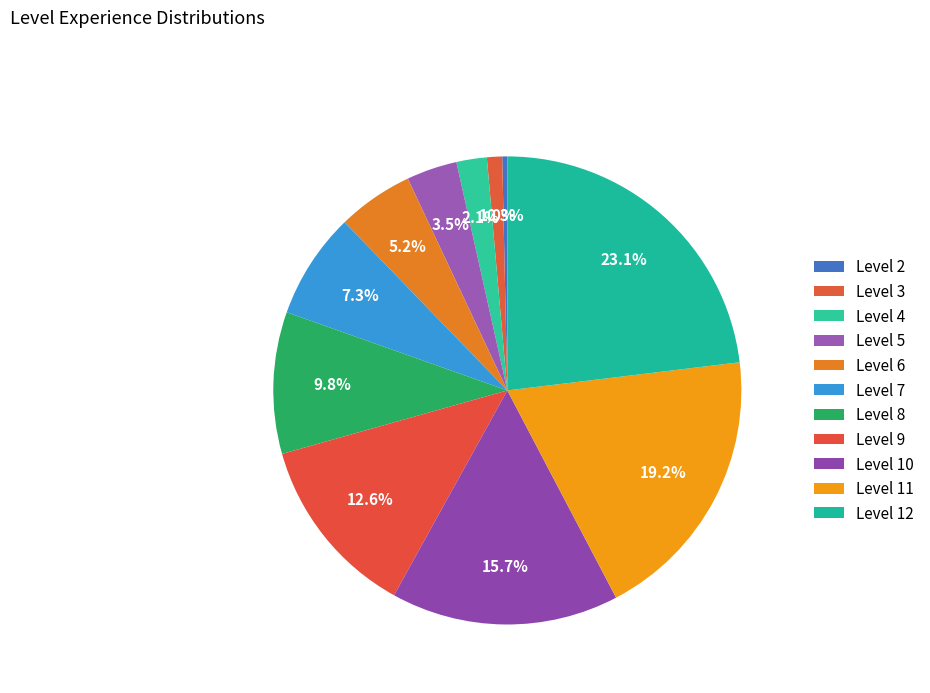

Does Level 8 represent more than half of the total?

No